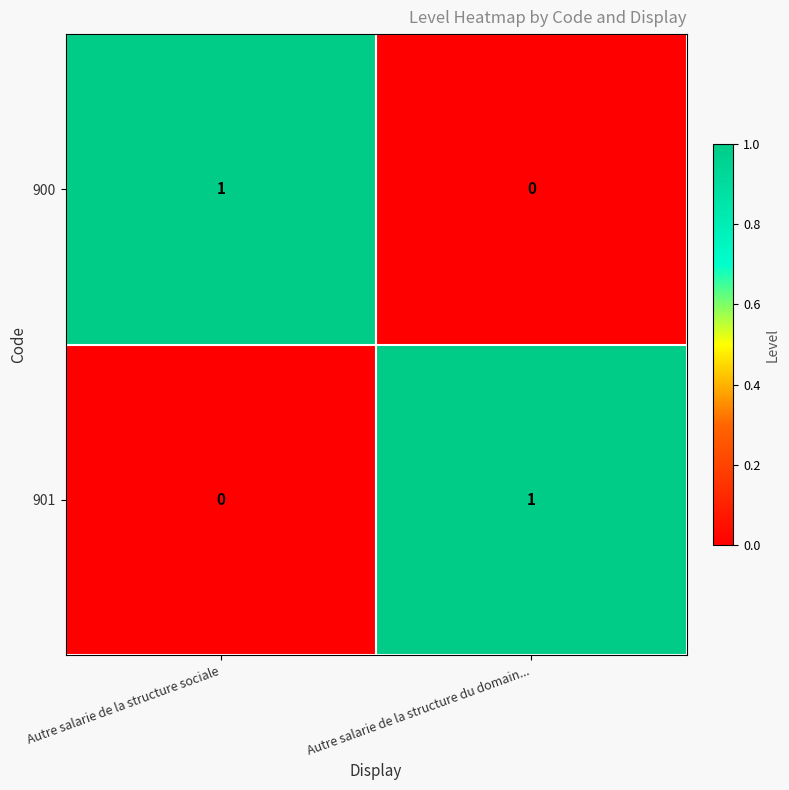

True or false: 900 has a value of 1 at Autre salarie de la structure sociale.

True